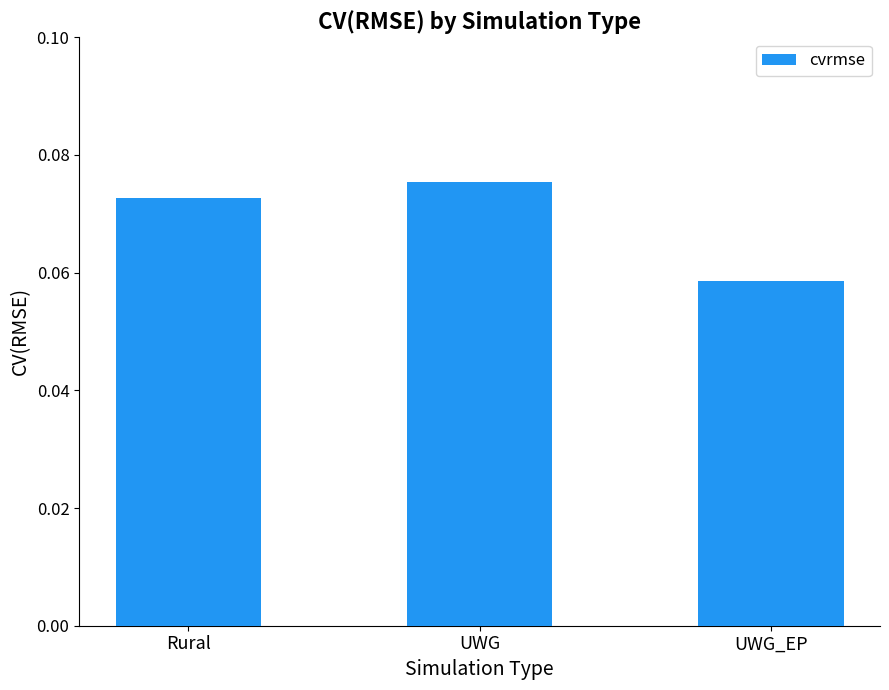

At which category does the chart reach its peak across all series?

UWG